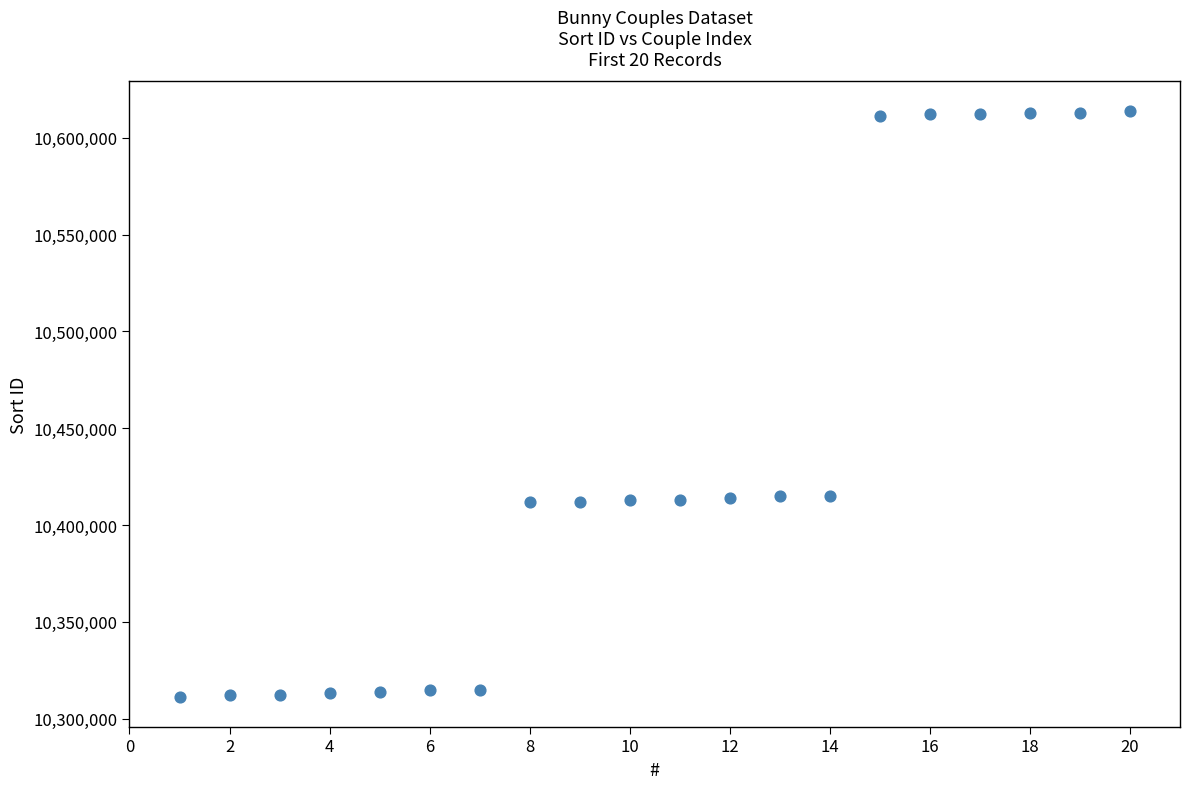

What is the range of X values (max minus min)?

19